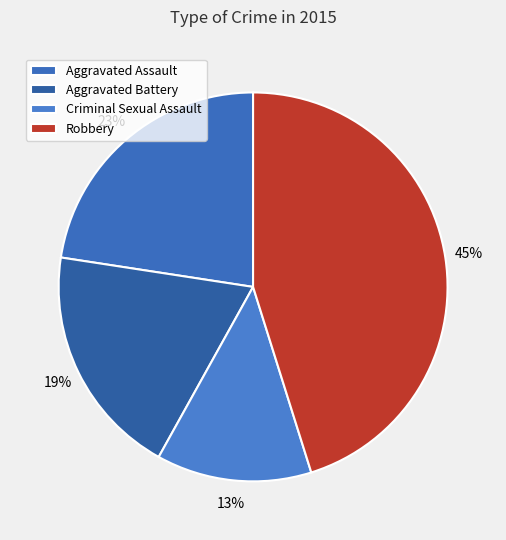

What percentage is the Aggravated Assault slice, to the nearest percent?

23%